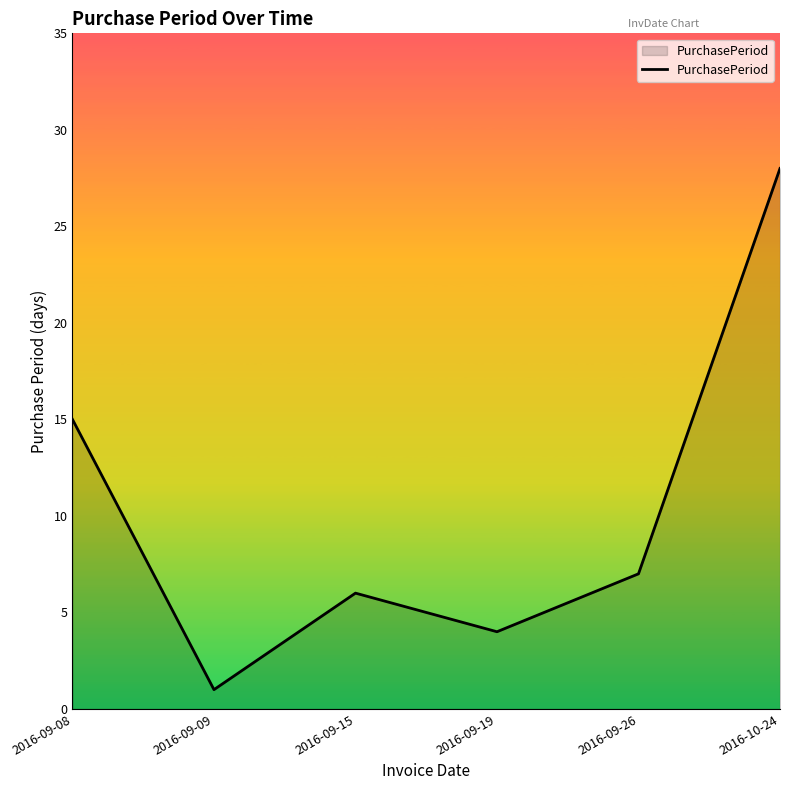

How many distinct data groups are displayed?

1